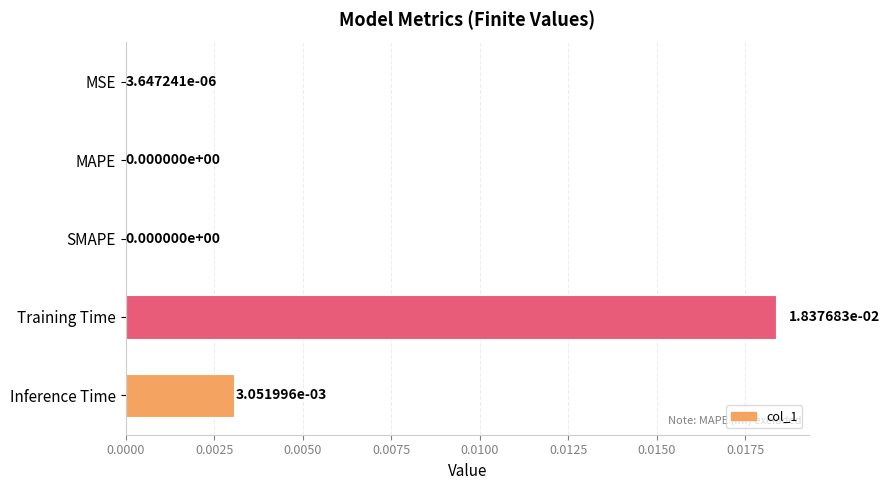

Between Inference Time and Training Time, which is larger?

Training Time